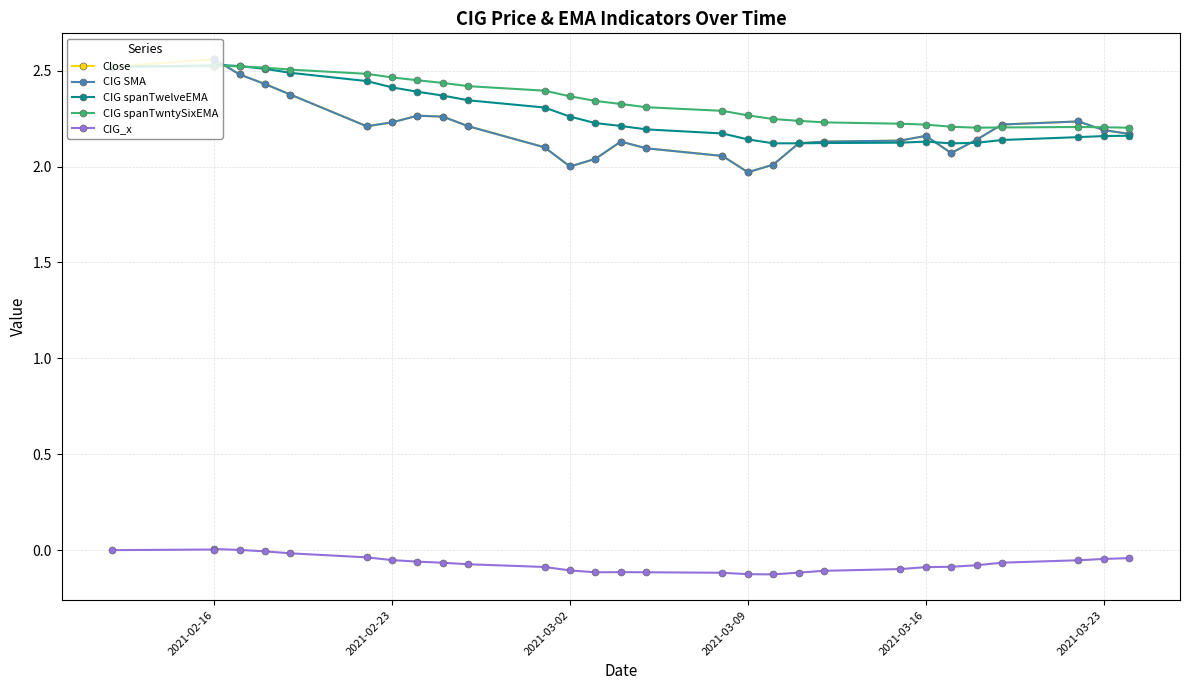

True or false: CIG_x and CIG SMA cross at least once.

False